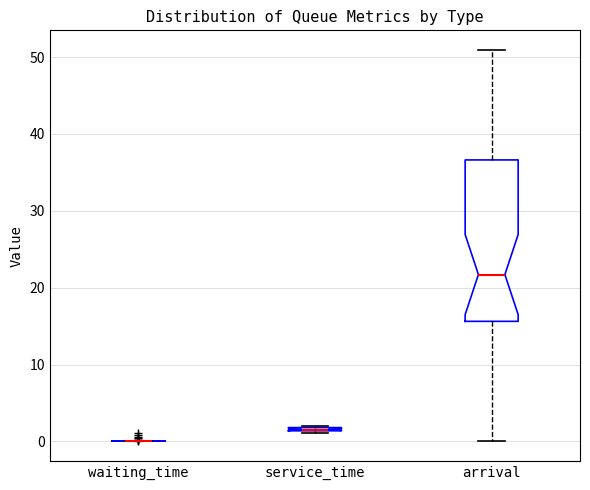

Comparing the boxes themselves (not the whiskers), which one is the tallest?

arrival